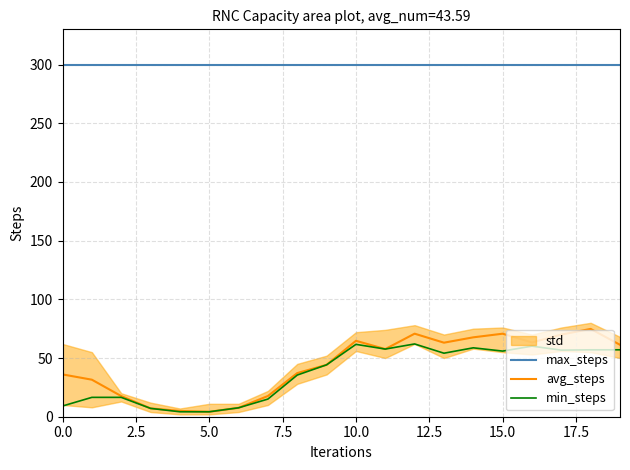

Does the chart have visible grid lines?

Yes